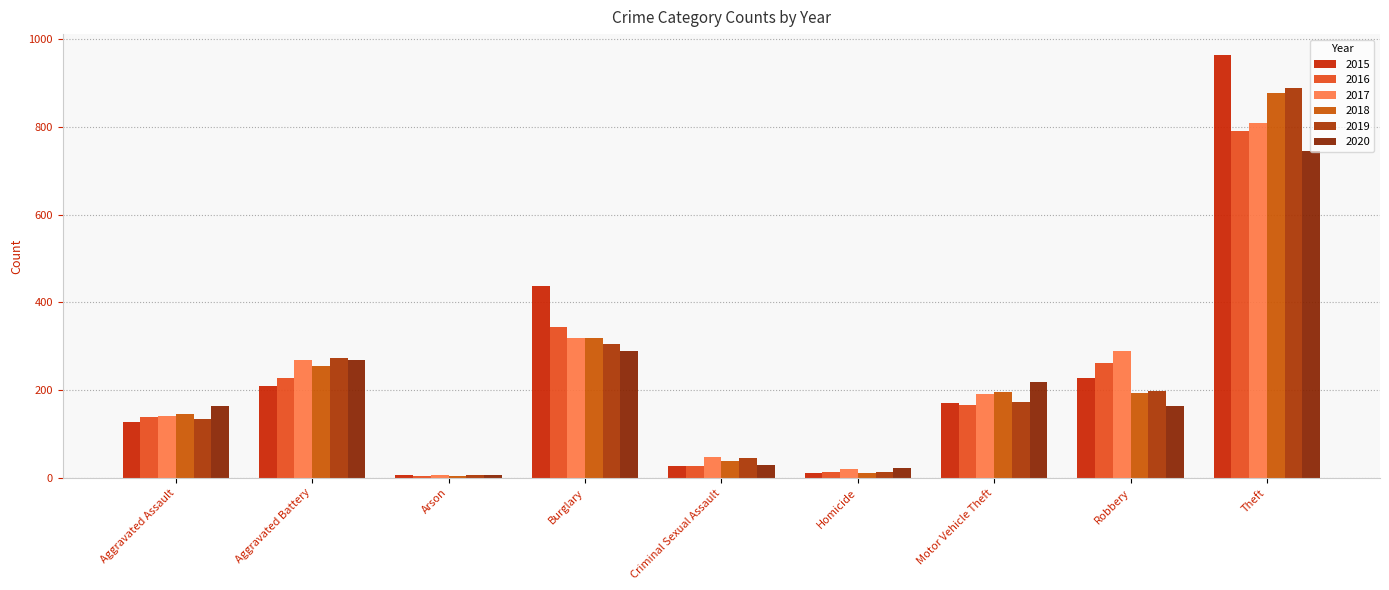

Reading left to right, extract all data points from this chart.

2015: 127	210	7	437	27	11	170	227	963
2016: 138	228	4	344	27	13	165	261	791
2017: 141	269	6	319	48	20	191	289	809
2018: 146	255	5	318	39	12	196	193	878
2019: 134	274	7	306	45	14	173	198	888
2020: 163	269	7	289	29	22	218	164	744